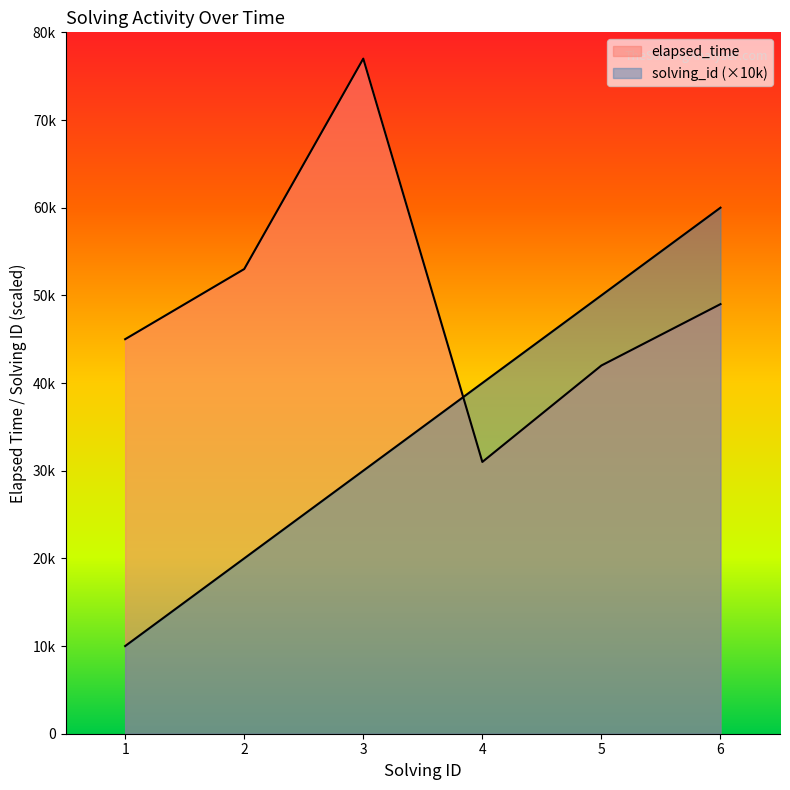

Which series changed the most between 3 and 5?

elapsed_time